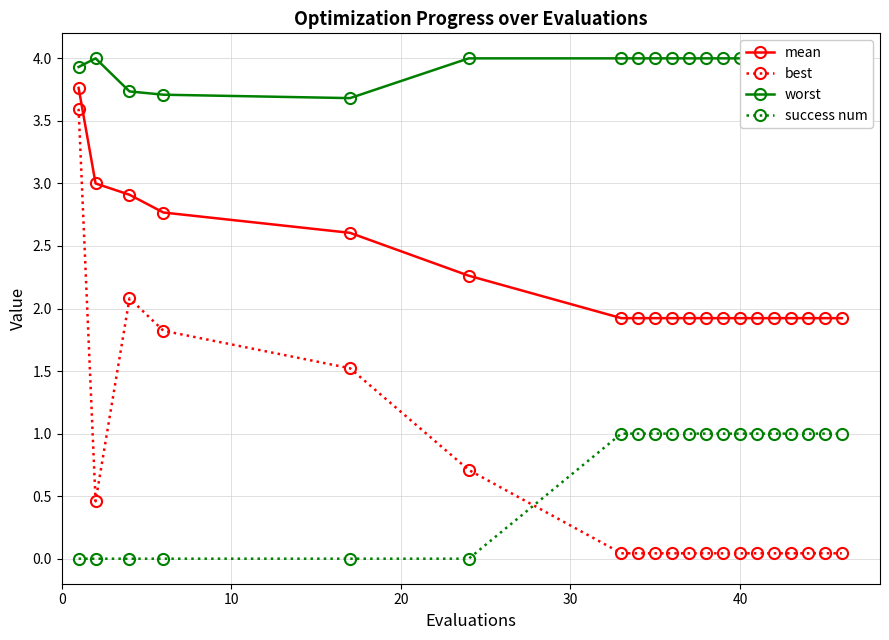

In worst, how many points are higher than both neighbors (excluding endpoints)?

1